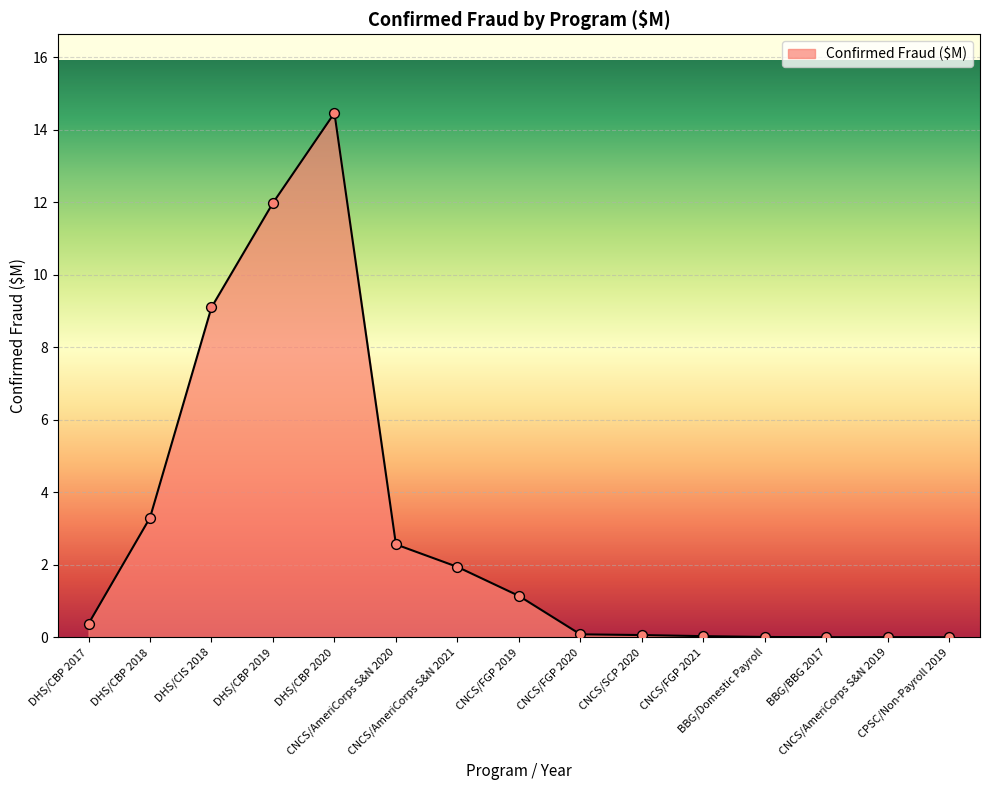

What is the change in value from DHS/CBP 2018 to CPSC/Non-Payroll 2019?

-3.3